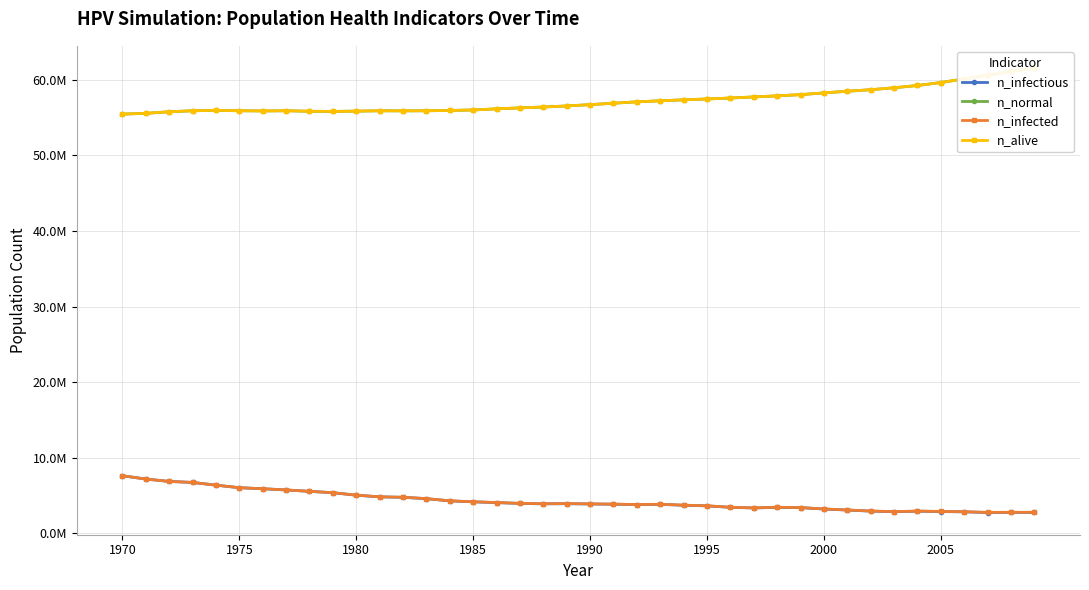

How many values in the n_infected series exceed 3934216?

20